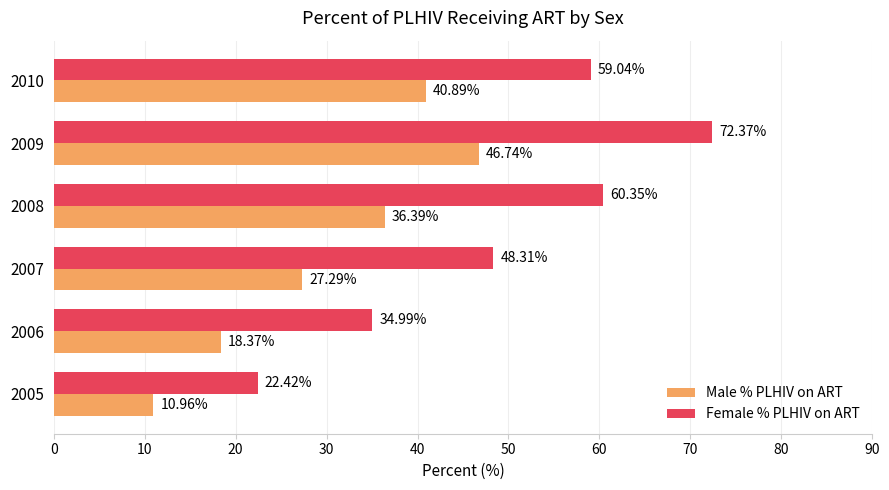

Where is Female % PLHIV on ART nearest to the value 47?

2007